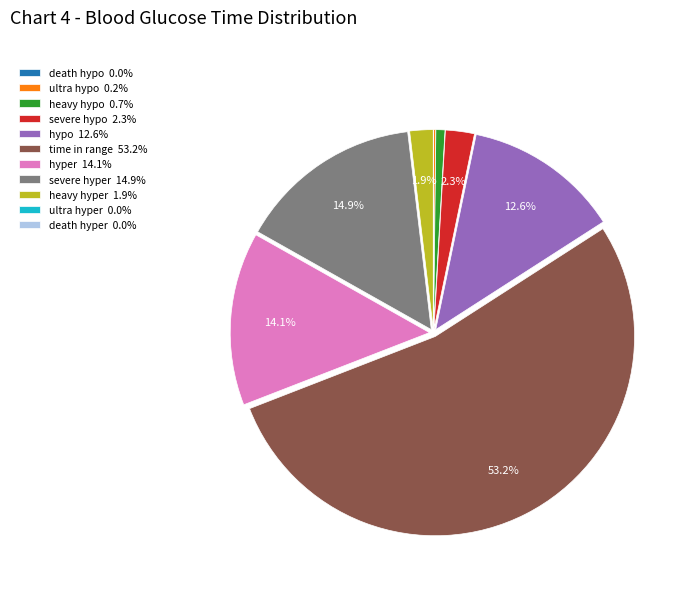

What portion of the pie excludes hypo 12.6%?

87.3%